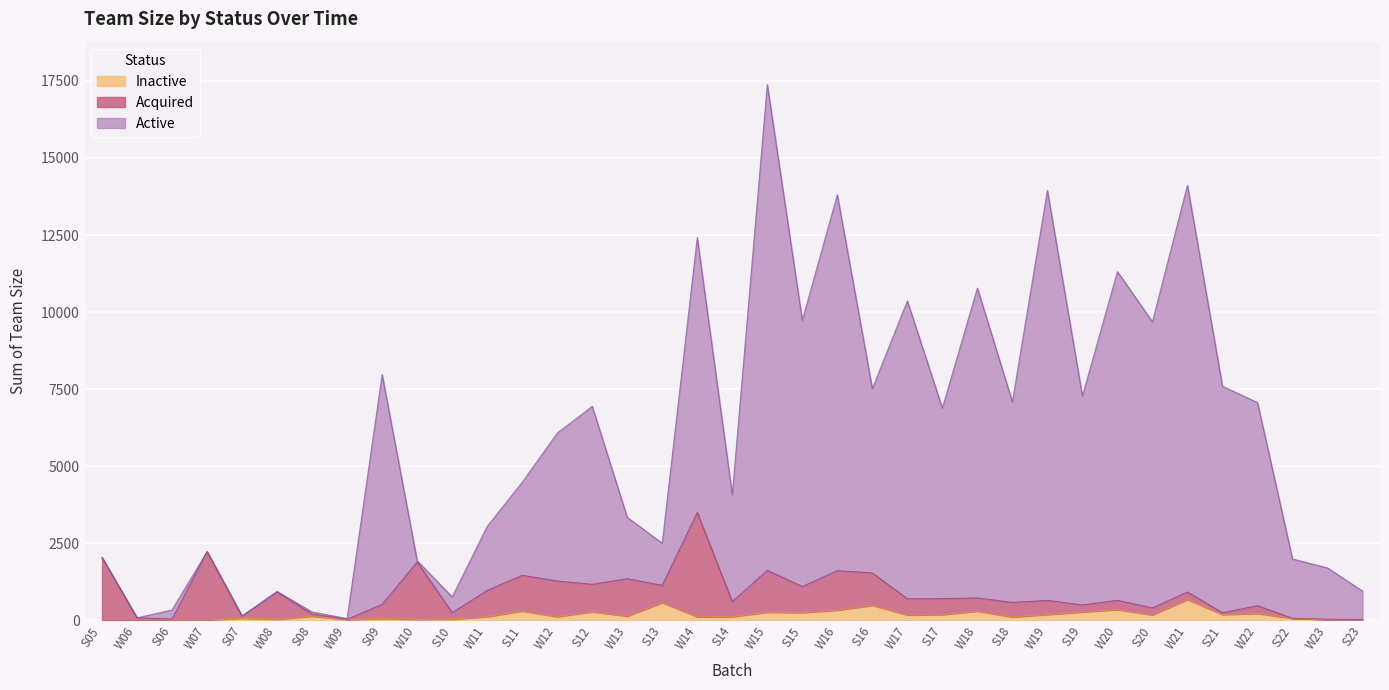

At which category is the sum across all series the highest?

W15